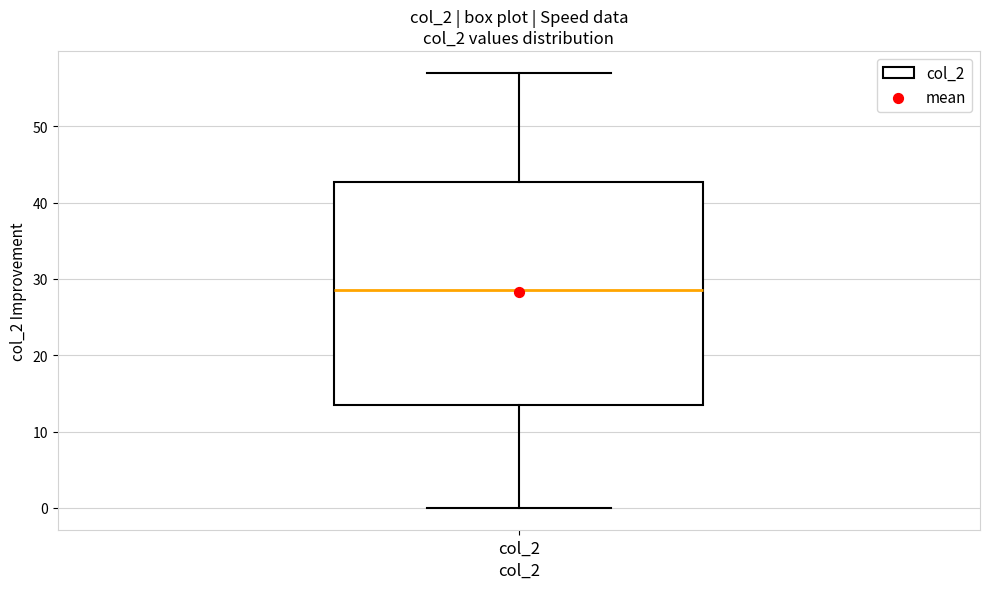

Transcribe this box plot: give where the median line is, the range the box spans, and where the two whiskers end, as read against the y-axis. The values are not printed on the chart, so give them approximately, as read against the axis.

median 29, box 14 to 43, whiskers 0 to 57